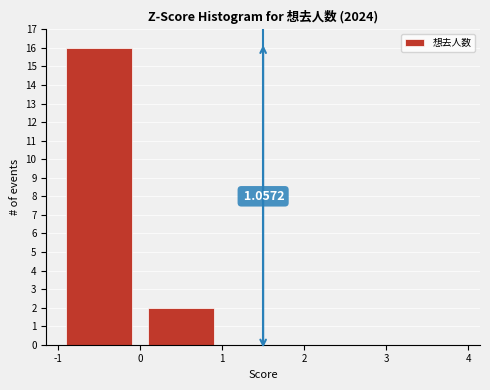

Over which range of the x-axis is the bar tallest?

-1 to 0